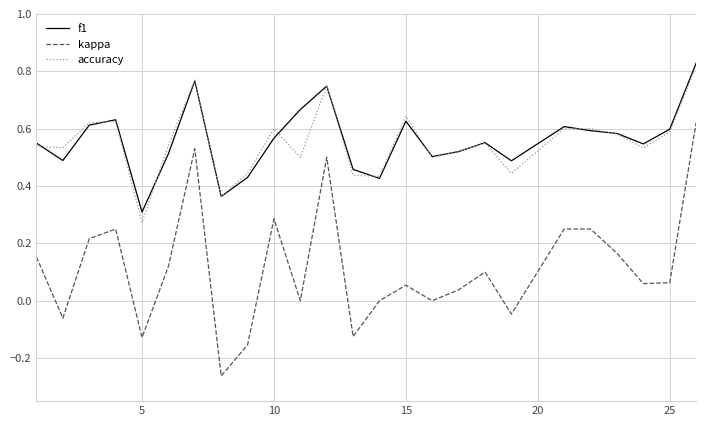

Which series has the widest spread of values?

kappa